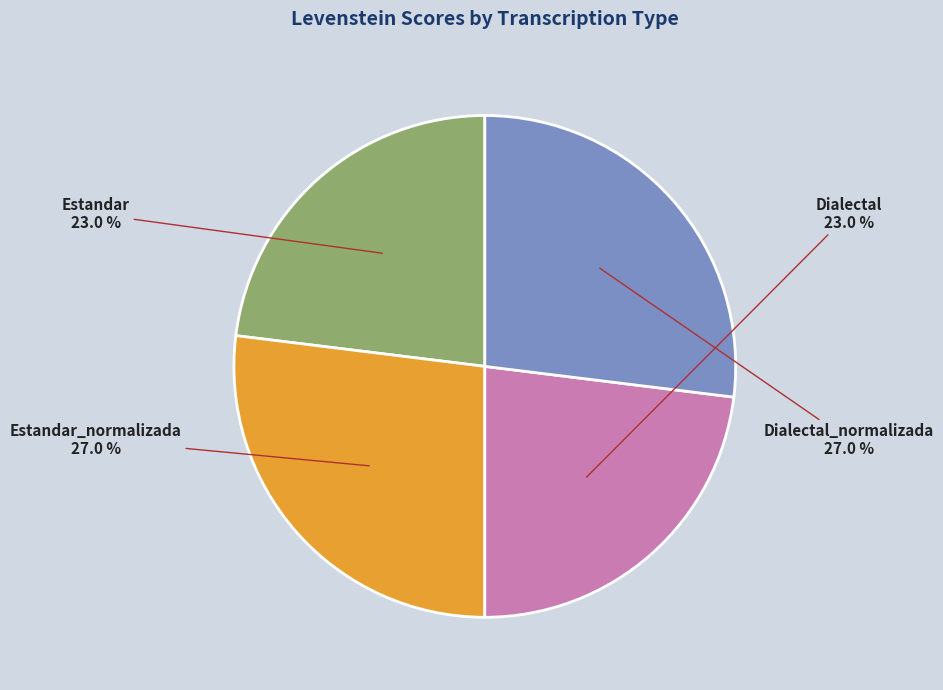

Does Estandar_normalizada represent more than half of the total?

No